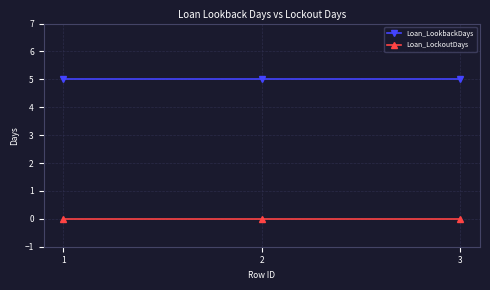

What is the spread (max minus min) of values at 3?

5